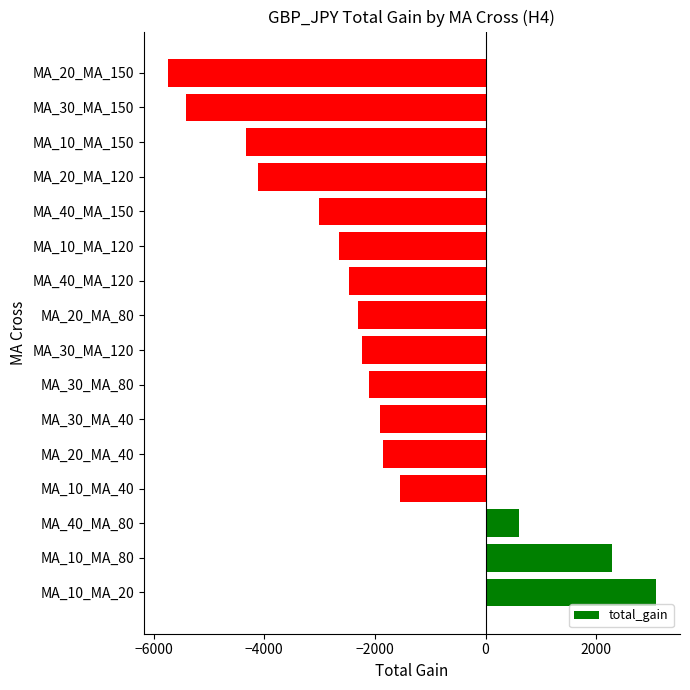

Count the number of data series in this chart.

1